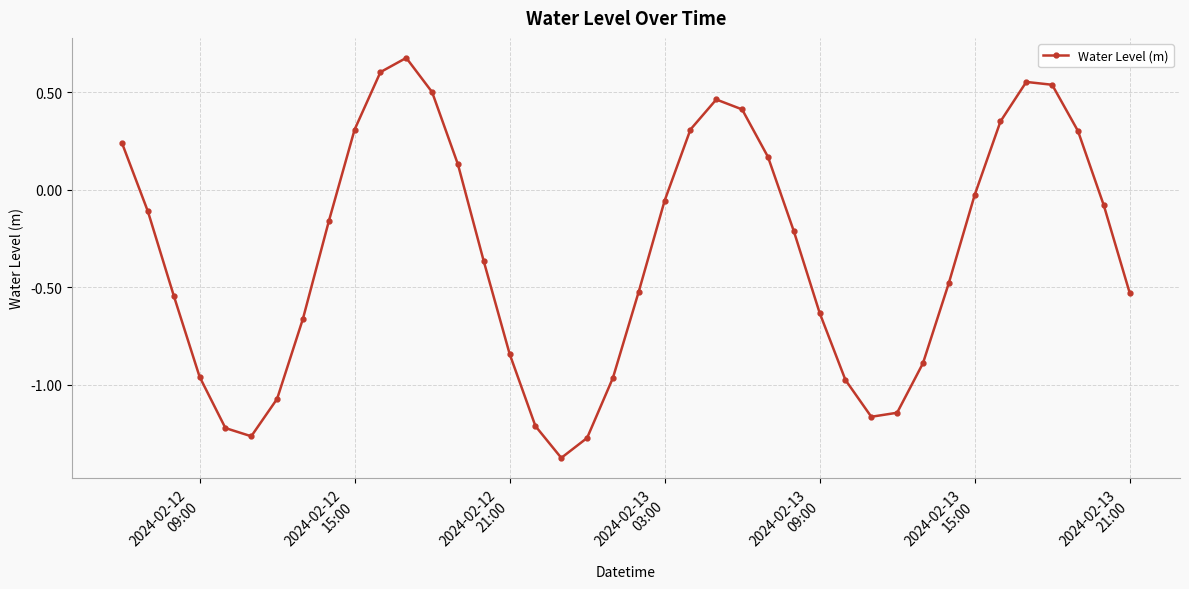

What is the maximum value shown in the chart?

0.7